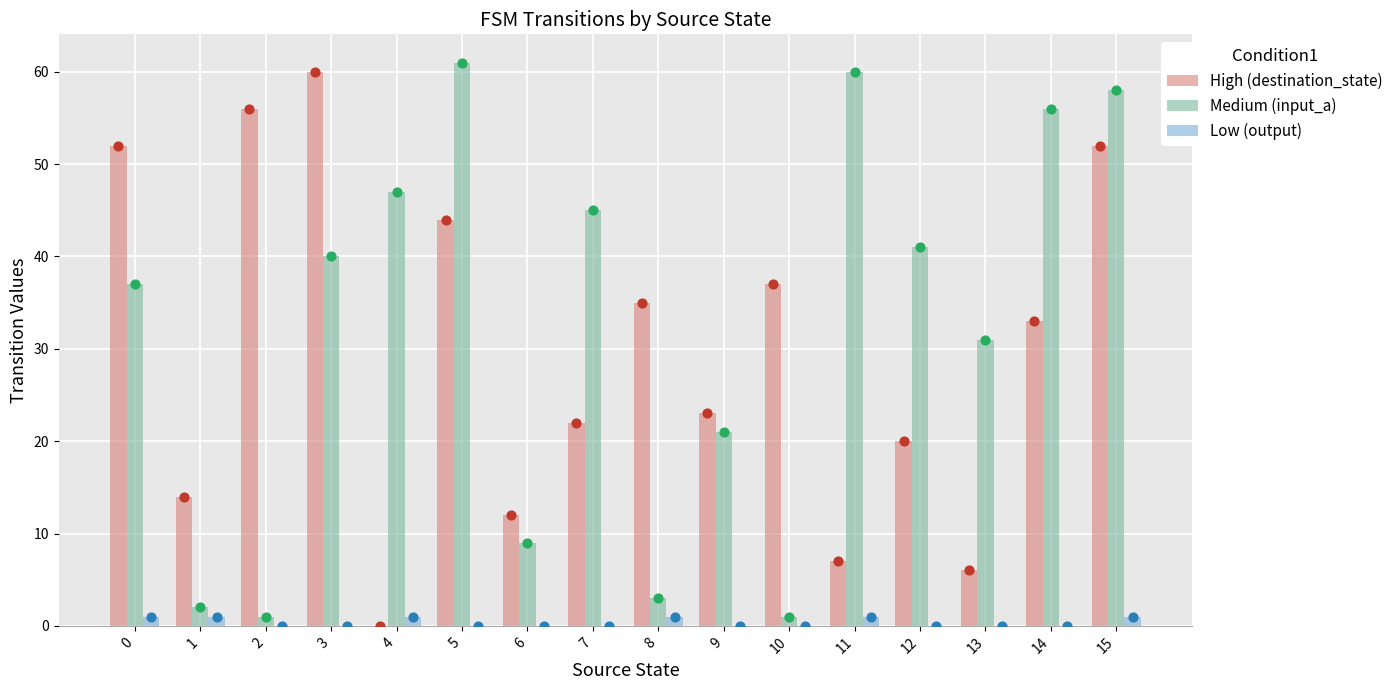

Which series contains the lowest Y value?

High (destination_state)